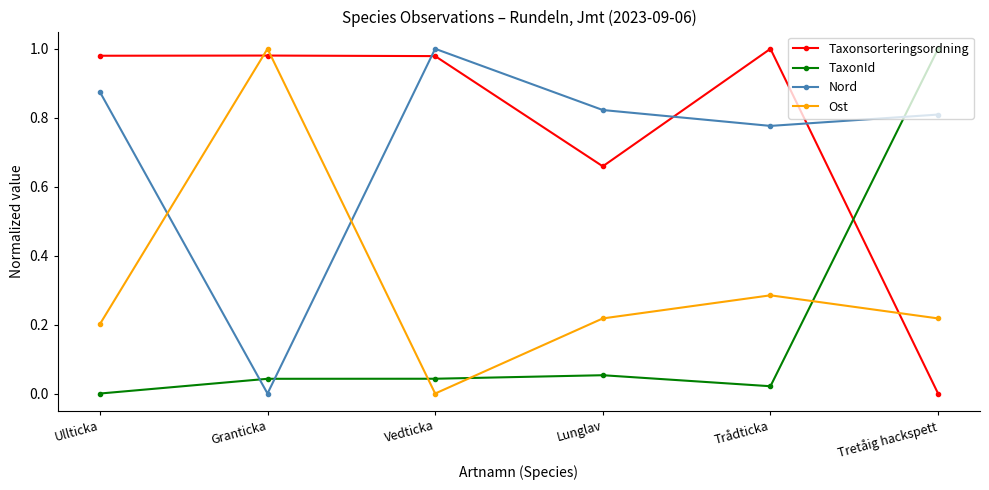

Which series has the largest total across all categories?

Taxonsorteringsordning